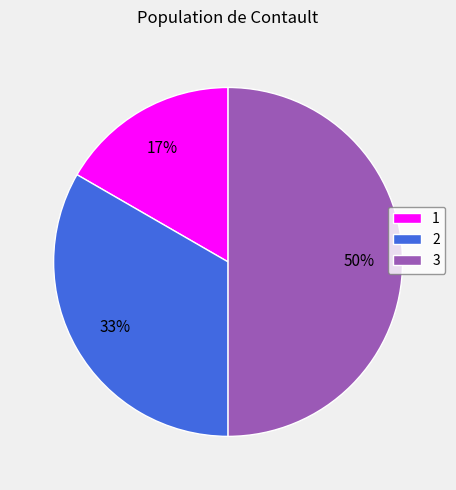

Which has a higher value, 2 or 1?

2